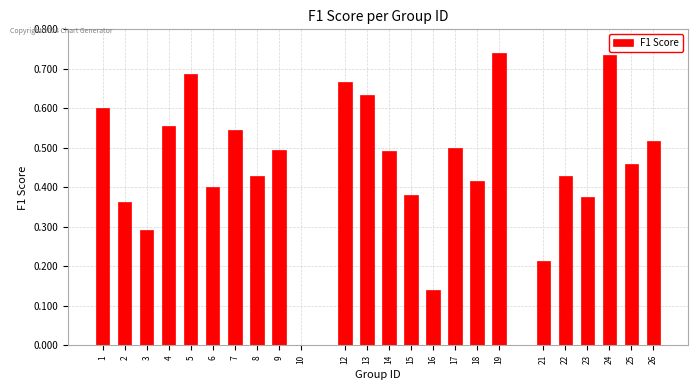

Which has a higher value, 6 or 24?

24